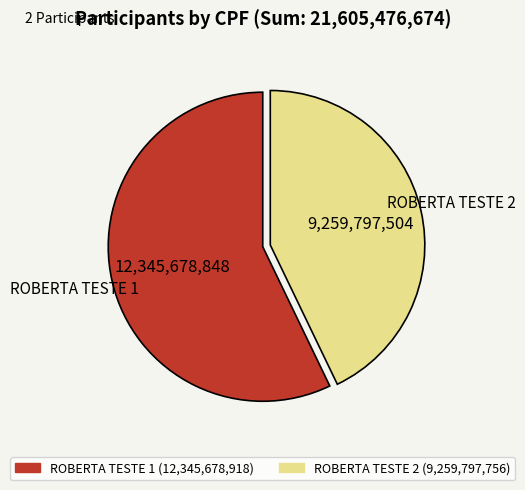

How many segments does this pie chart have?

2